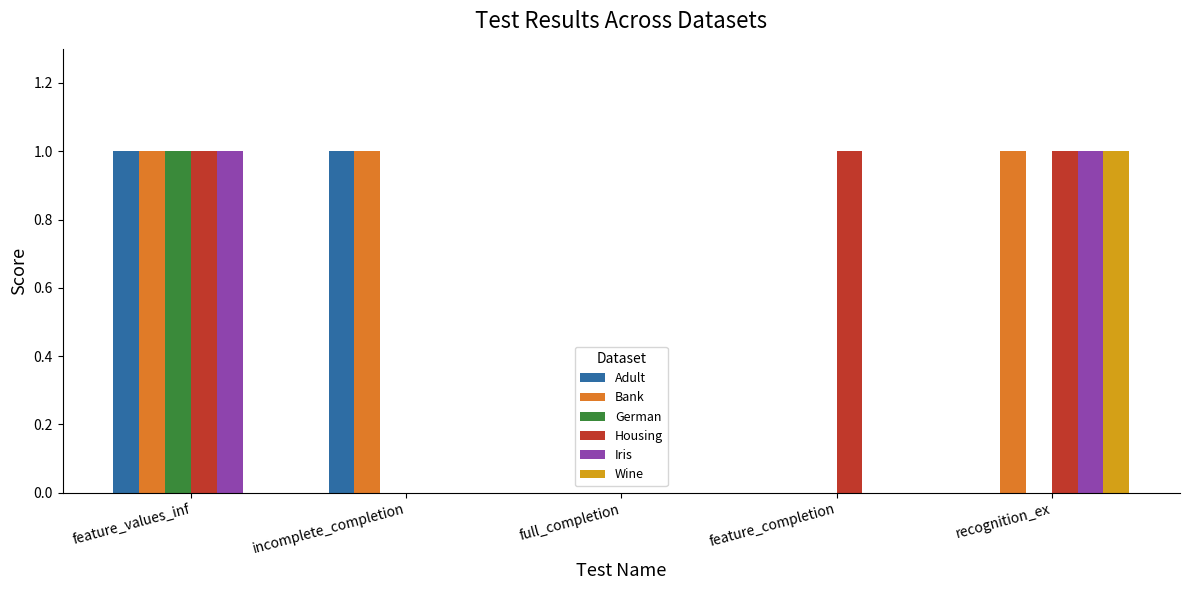

The value of Wine at recognition_ex is 1. True or false?

True